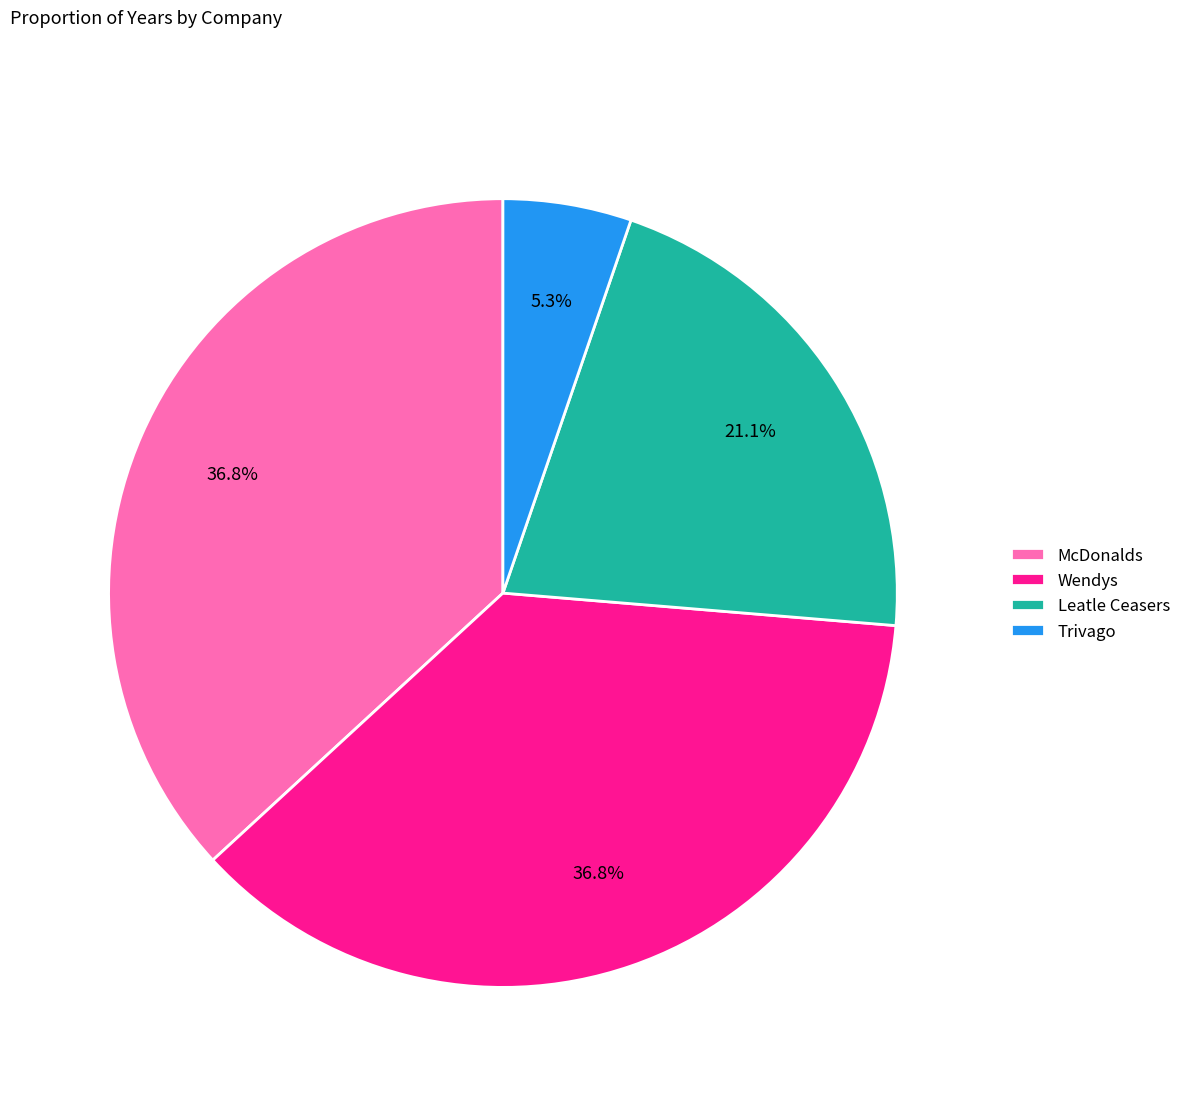

What is the ratio of the value at McDonalds to the value at Wendys?

1.0